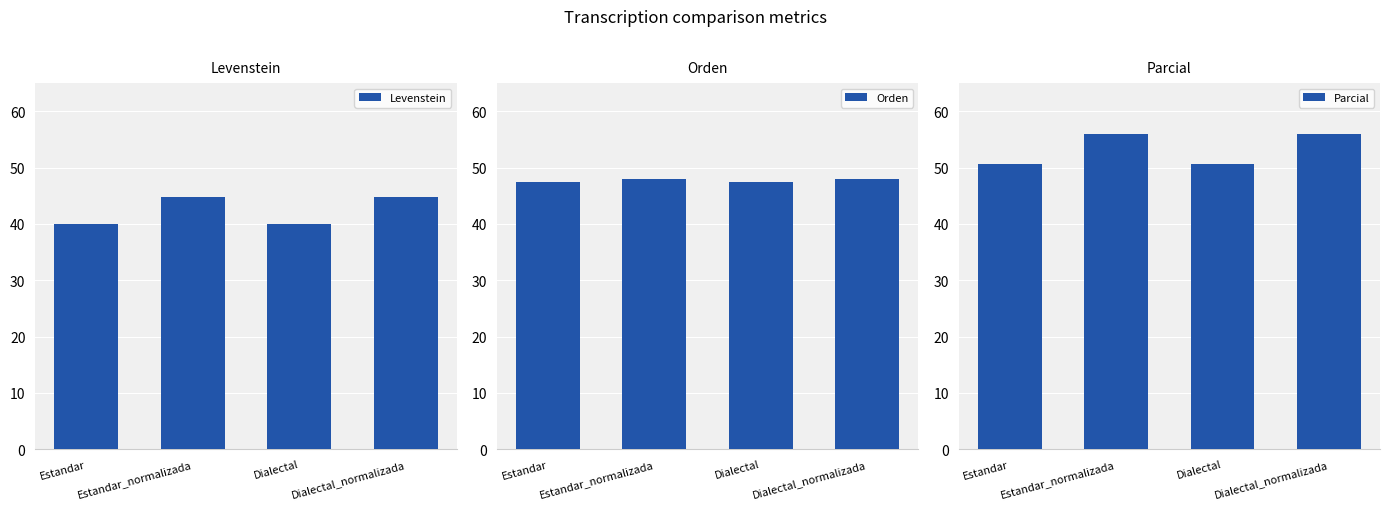

How many distinct data groups are displayed?

3